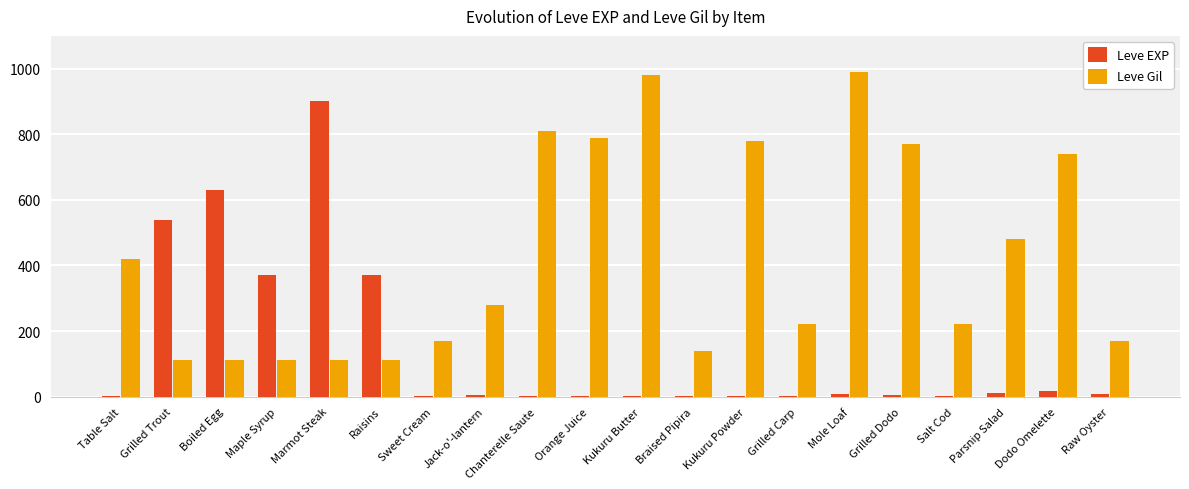

Which series changed the most between Marmot Steak and Dodo Omelette?

Leve EXP